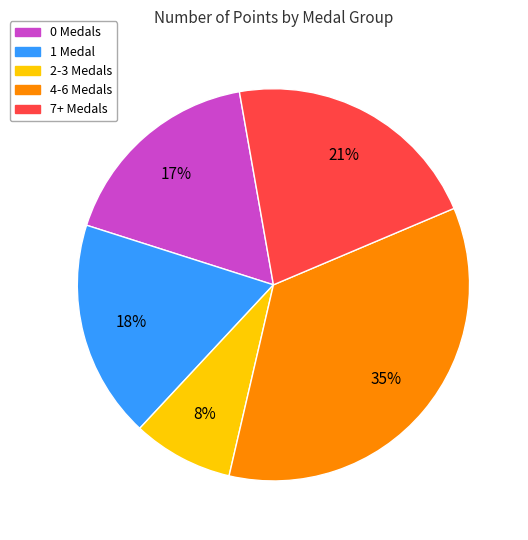

Is there any slice that represents more than half of the pie?

No